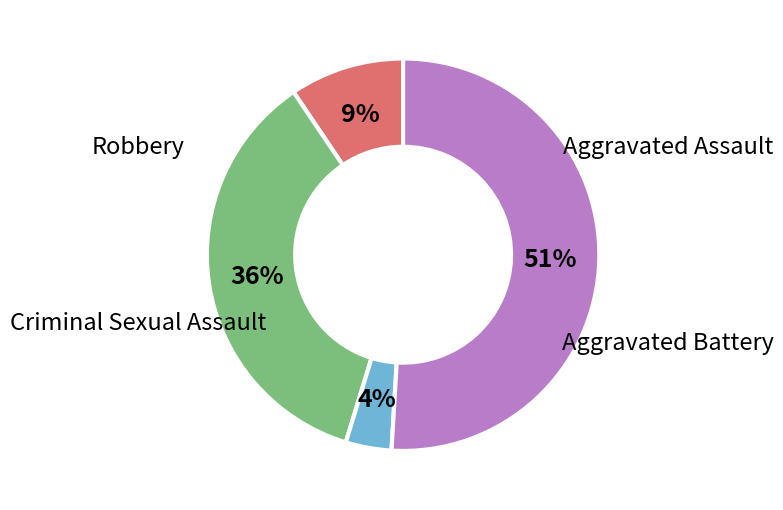

Which has a higher value, Aggravated Assault or Criminal Sexual Assault?

Aggravated Assault